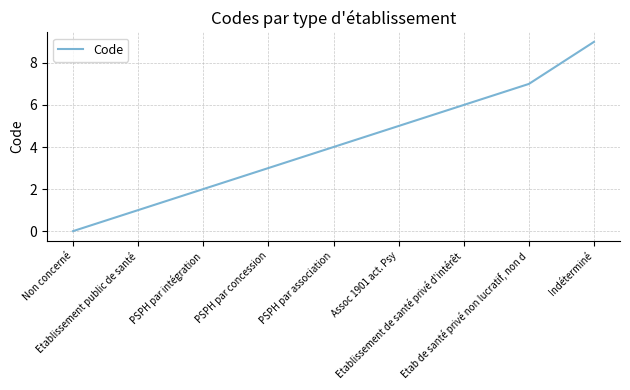

At which category does the chart reach its minimum across all series?

Non concerné